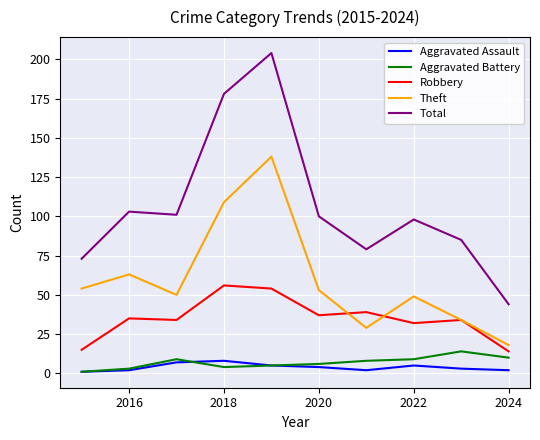

What is the minimum value for Total?

44